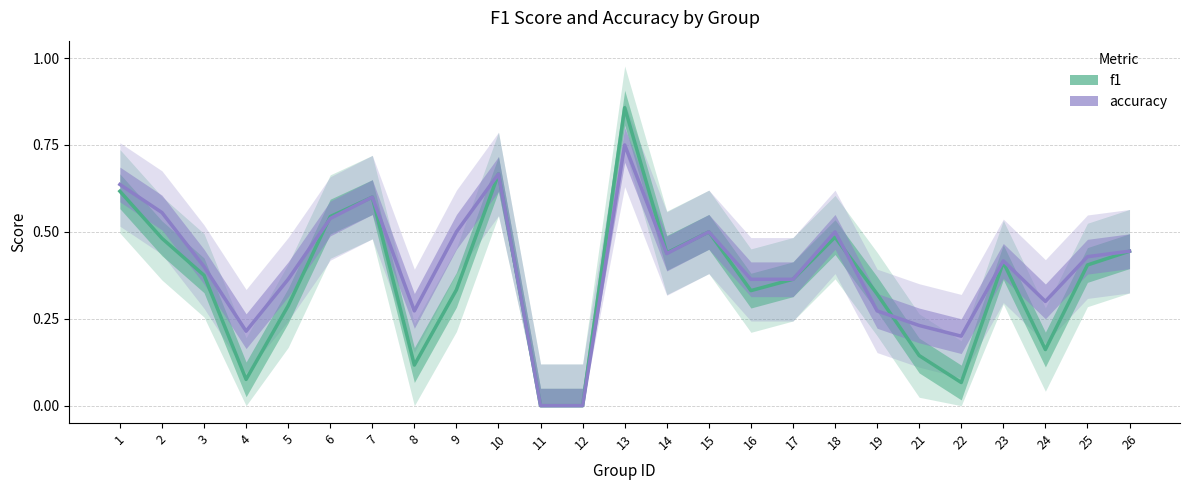

Is it true that accuracy equals 0.5 at 9?

True